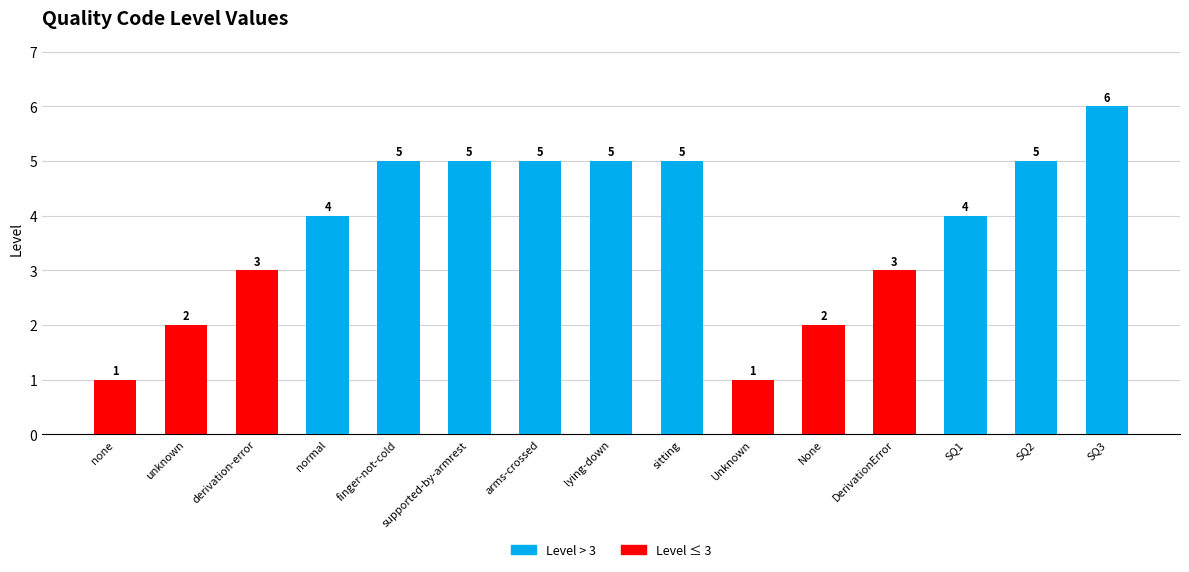

What position from the left is SQ2?

14